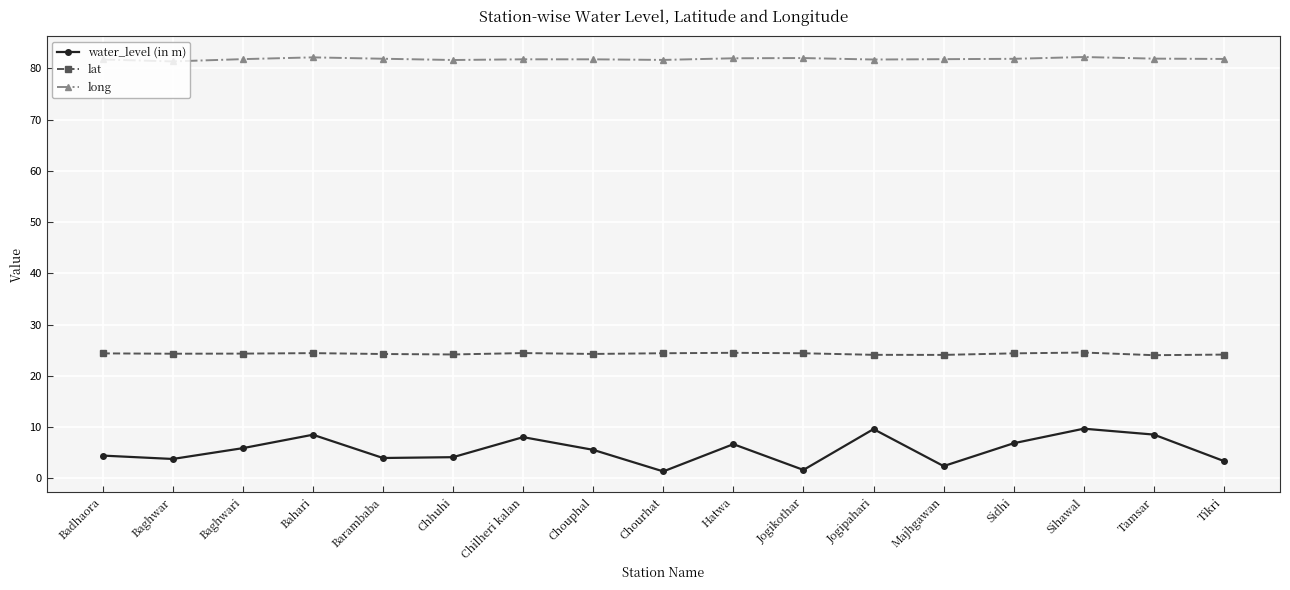

How many lines are shown in the chart?

3